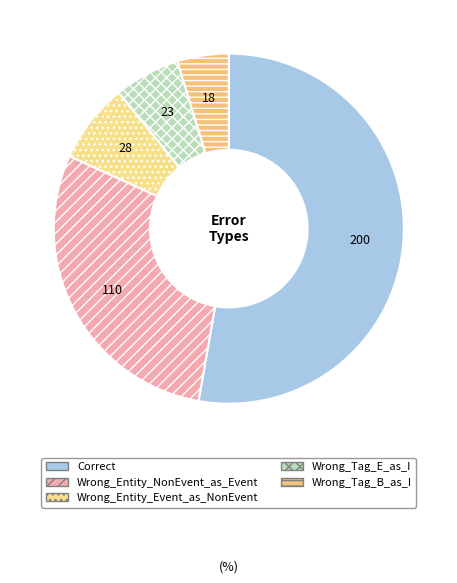

What is the ratio of the value at Wrong_Entity_Event_as_NonEvent to the value at Wrong_Tag_E_as_I?

1.2